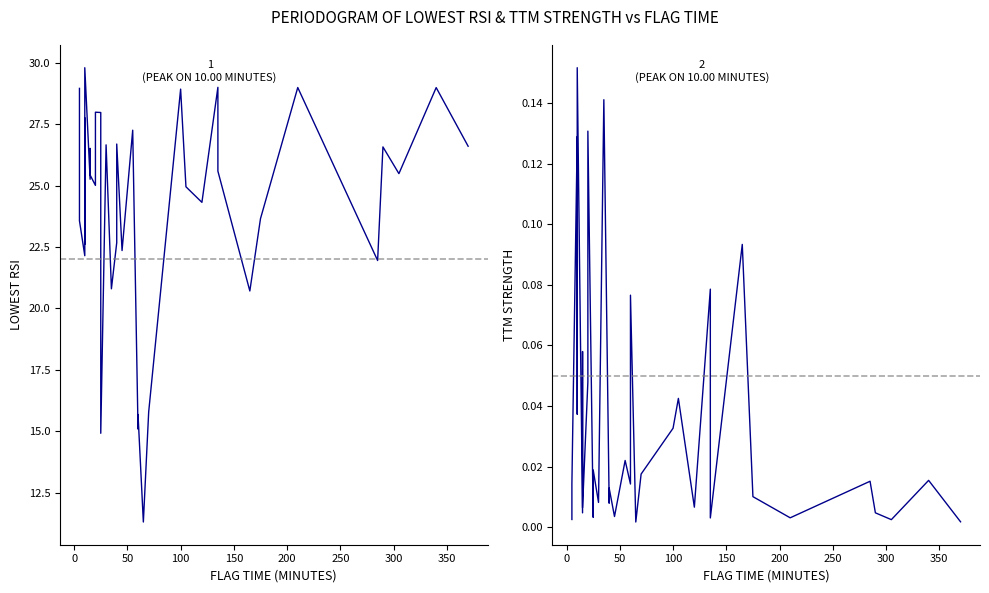

Which series has the largest total across all categories?

Lowest RSI